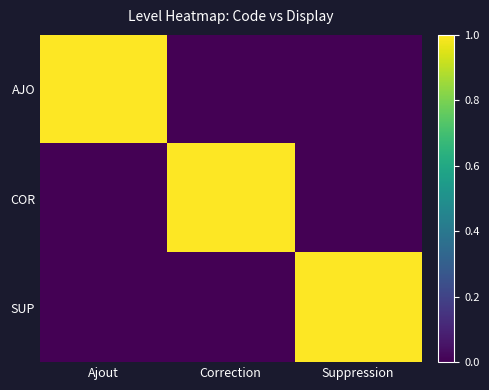

At Ajout, list the series in order from largest to smallest.

AJO, COR, SUP